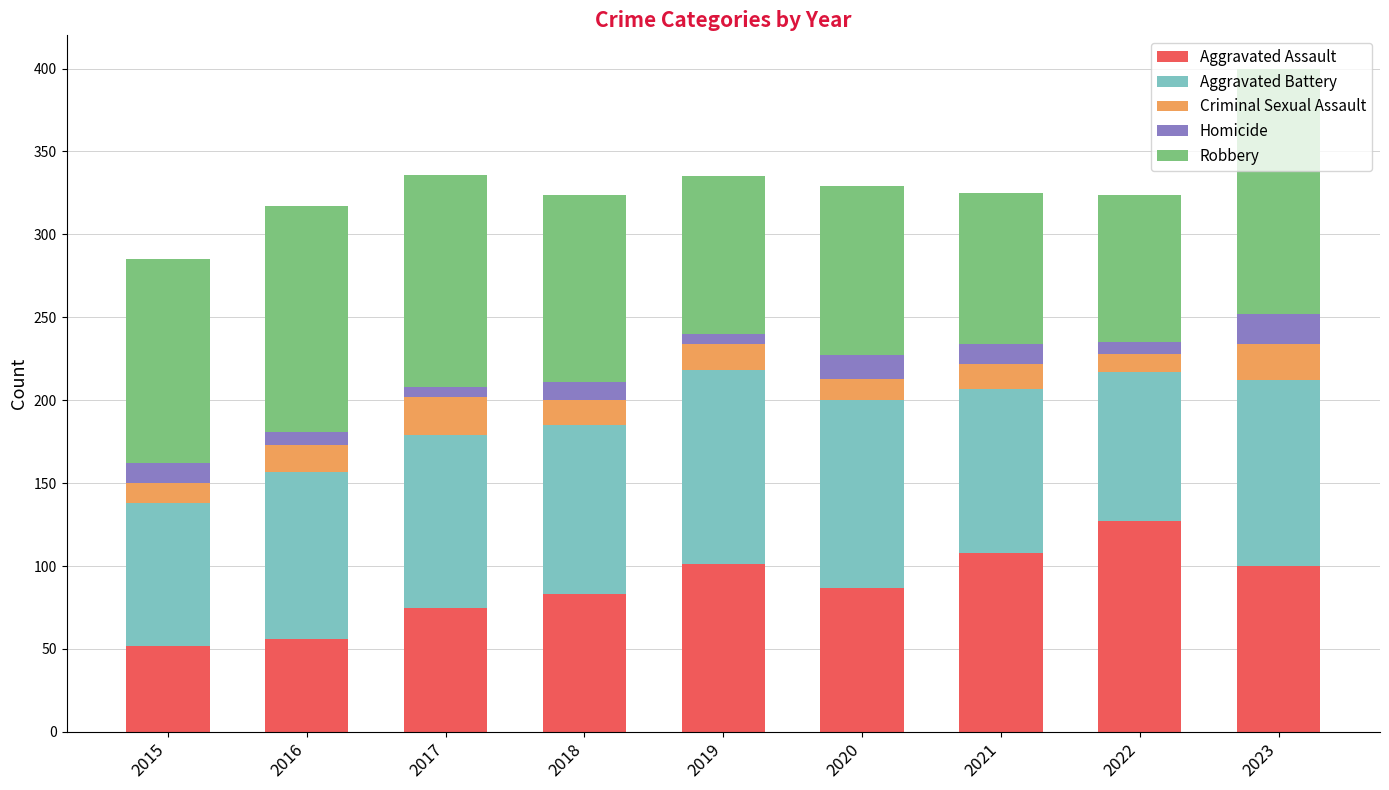

At which category is the sum across all series the highest?

2023